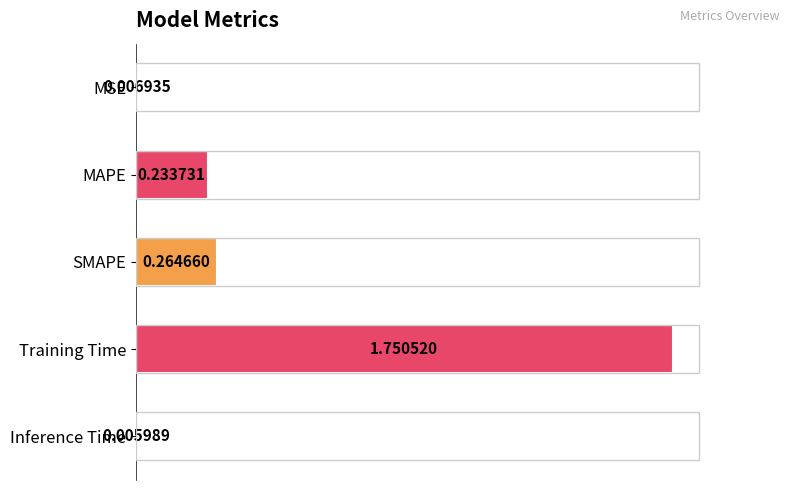

Between Inference Time and Training Time, which is larger?

Training Time